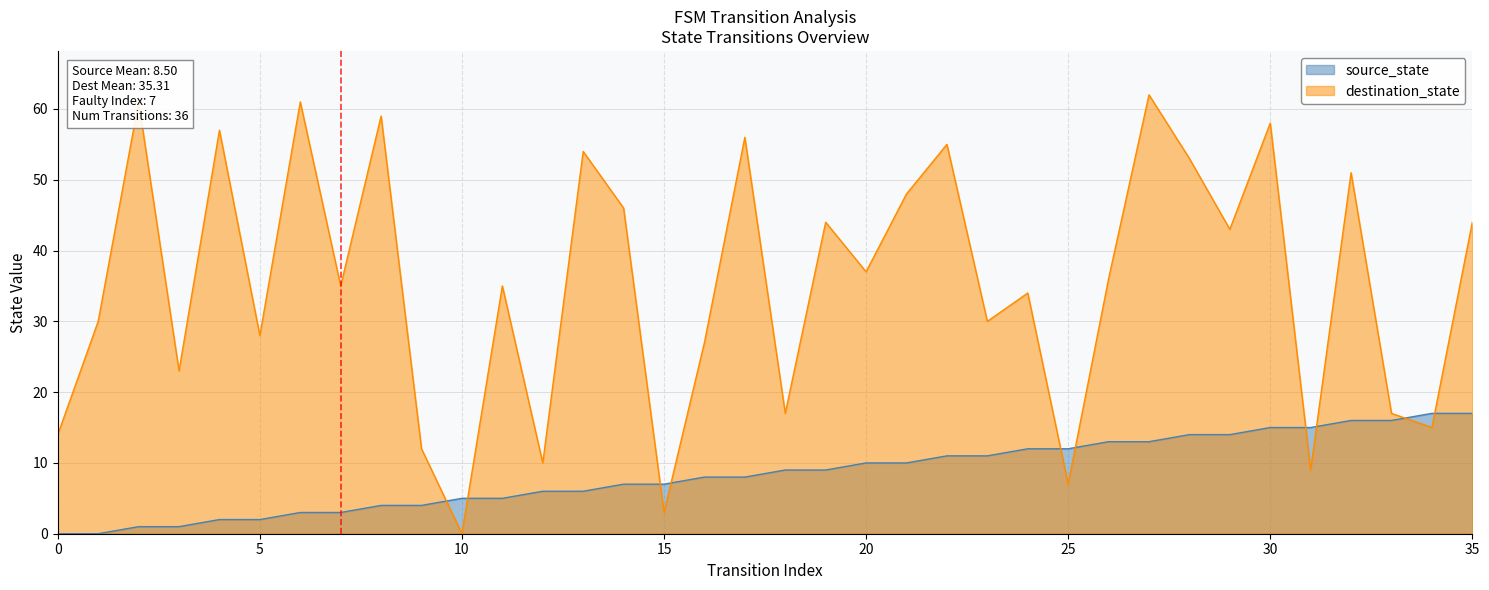

List the series in order of their overall mean, highest first.

destination_state, source_state